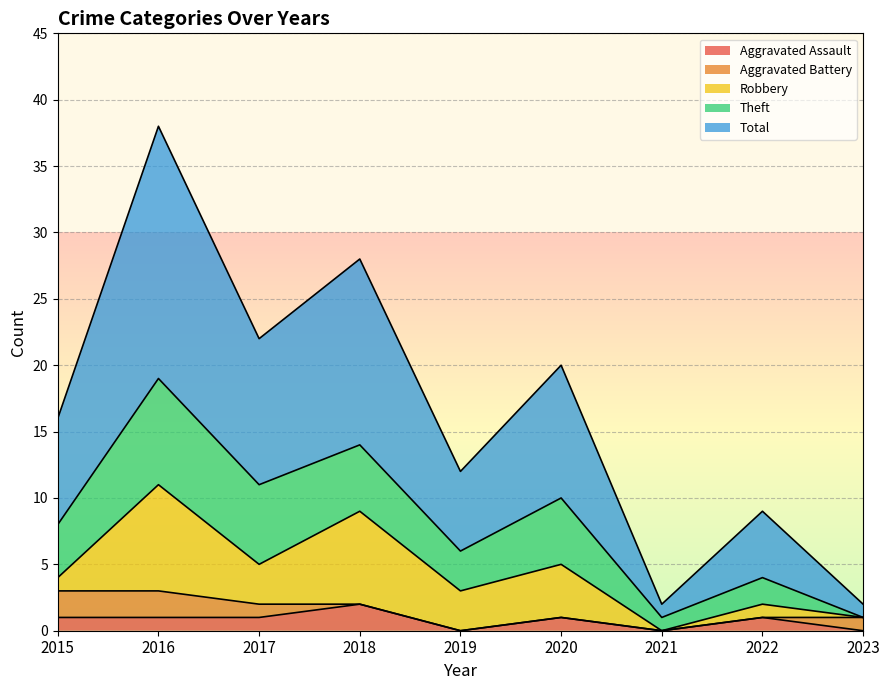

Reading left to right, what are all the values shown in this chart?

Aggravated Assault: 1	1	1	2	0	1	0	1	0
Aggravated Battery: 2	2	1	0	0	0	0	0	1
Robbery: 1	8	3	7	3	4	0	1	0
Theft: 4	8	6	5	3	5	1	2	0
Total: 8	19	11	14	6	10	1	5	1